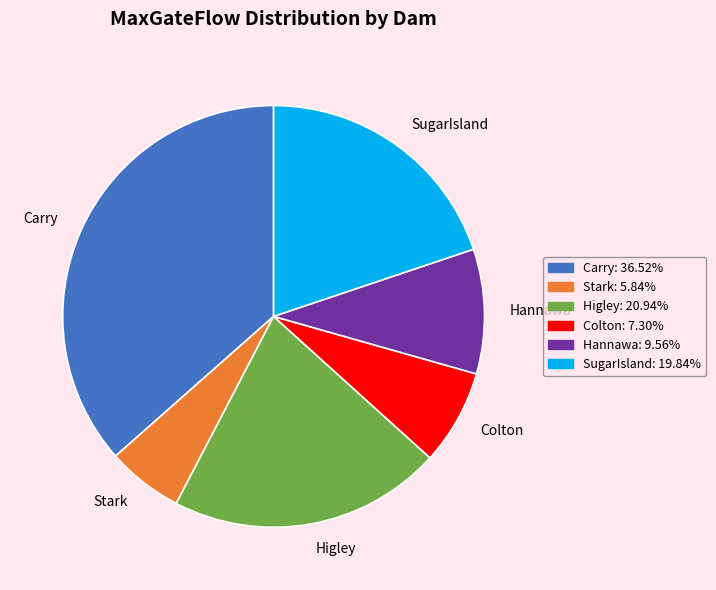

Is the sum of Hannawa and Higley greater than half?

No